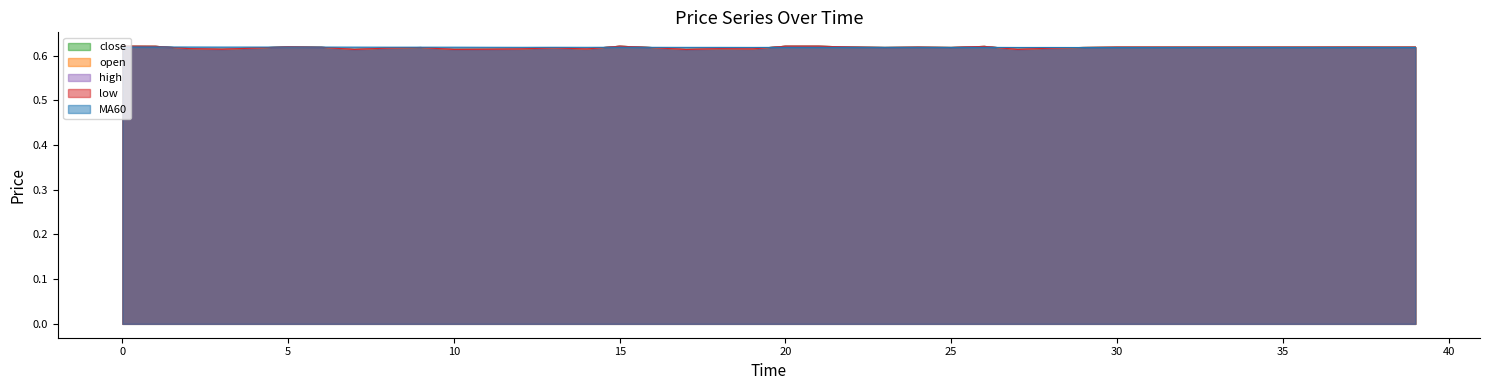

Reading left to right, list all the values displayed in this chart.

close: 0=0.6	1=0.6	2=0.6	3=0.6	4=0.6	5=0.6	6=0.6	7=0.6	8=0.6	9=0.6	10=0.6	11=0.6	12=0.6	13=0.6	14=0.6	15=0.6	16=0.6	17=0.6	18=0.6	19=0.6	20=0.6	21=0.6	22=0.6	23=0.6	24=0.6	25=0.6	26=0.6	27=0.6	28=0.6	29=0.6	30=0.6	31=0.6	32=0.6	33=0.6	34=0.6	35=0.6	36=0.6	37=0.6	38=0.6	39=0.6
open: 0=0.6	1=0.6	2=0.6	3=0.6	4=0.6	5=0.6	6=0.6	7=0.6	8=0.6	9=0.6	10=0.6	11=0.6	12=0.6	13=0.6	14=0.6	15=0.6	16=0.6	17=0.6	18=0.6	19=0.6	20=0.6	21=0.6	22=0.6	23=0.6	24=0.6	25=0.6	26=0.6	27=0.6	28=0.6	29=0.6	30=0.6	31=0.6	32=0.6	33=0.6	34=0.6	35=0.6	36=0.6	37=0.6	38=0.6	39=0.6
high: 0=0.6	1=0.6	2=0.6	3=0.6	4=0.6	5=0.6	6=0.6	7=0.6	8=0.6	9=0.6	10=0.6	11=0.6	12=0.6	13=0.6	14=0.6	15=0.6	16=0.6	17=0.6	18=0.6	19=0.6	20=0.6	21=0.6	22=0.6	23=0.6	24=0.6	25=0.6	26=0.6	27=0.6	28=0.6	29=0.6	30=0.6	31=0.6	32=0.6	33=0.6	34=0.6	35=0.6	36=0.6	37=0.6	38=0.6	39=0.6
low: 0=0.6	1=0.6	2=0.6	3=0.6	4=0.6	5=0.6	6=0.6	7=0.6	8=0.6	9=0.6	10=0.6	11=0.6	12=0.6	13=0.6	14=0.6	15=0.6	16=0.6	17=0.6	18=0.6	19=0.6	20=0.6	21=0.6	22=0.6	23=0.6	24=0.6	25=0.6	26=0.6	27=0.6	28=0.6	29=0.6	30=0.6	31=0.6	32=0.6	33=0.6	34=0.6	35=0.6	36=0.6	37=0.6	38=0.6	39=0.6
MA60: 0=0.6	1=0.6	2=0.6	3=0.6	4=0.6	5=0.6	6=0.6	7=0.6	8=0.6	9=0.6	10=0.6	11=0.6	12=0.6	13=0.6	14=0.6	15=0.6	16=0.6	17=0.6	18=0.6	19=0.6	20=0.6	21=0.6	22=0.6	23=0.6	24=0.6	25=0.6	26=0.6	27=0.6	28=0.6	29=0.6	30=0.6	31=0.6	32=0.6	33=0.6	34=0.6	35=0.6	36=0.6	37=0.6	38=0.6	39=0.6